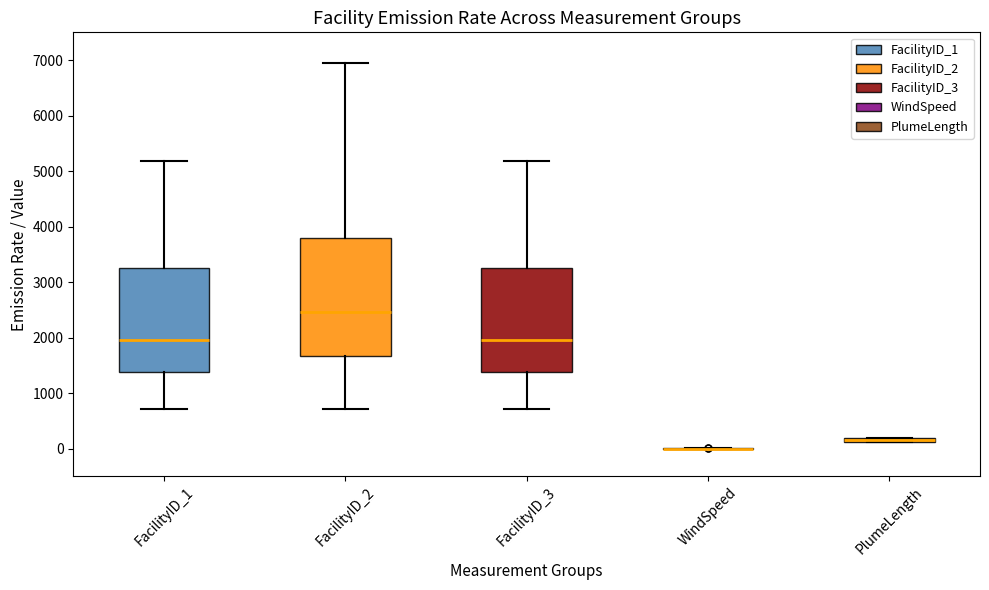

Where does the upper whisker of the box for FacilityID_1 end on the y-axis? The values are not printed on the chart, so give them approximately, as read against the axis.

5200